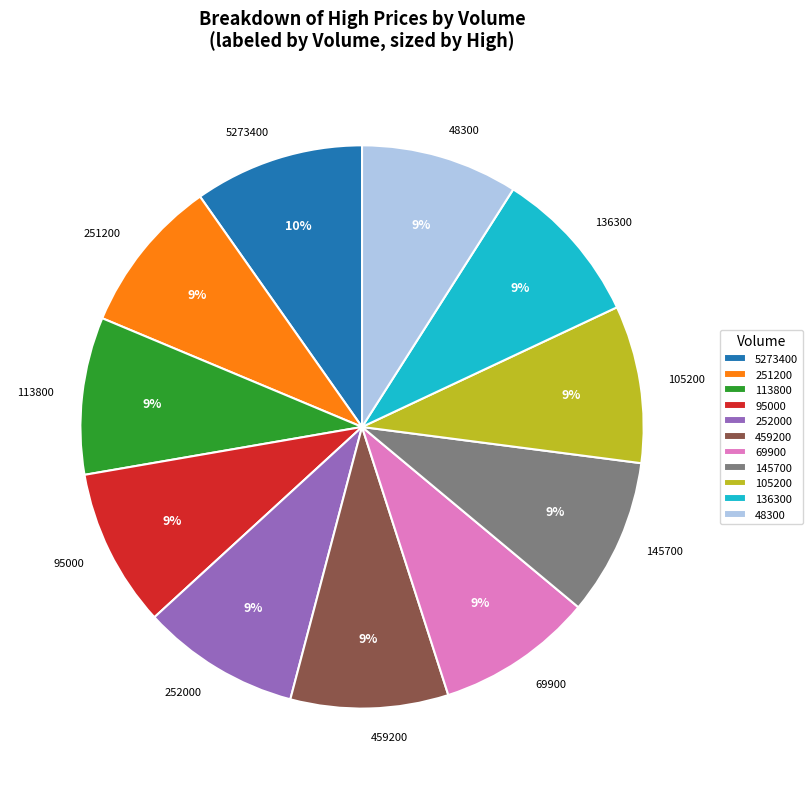

What is the largest slice in the pie chart?

5273400